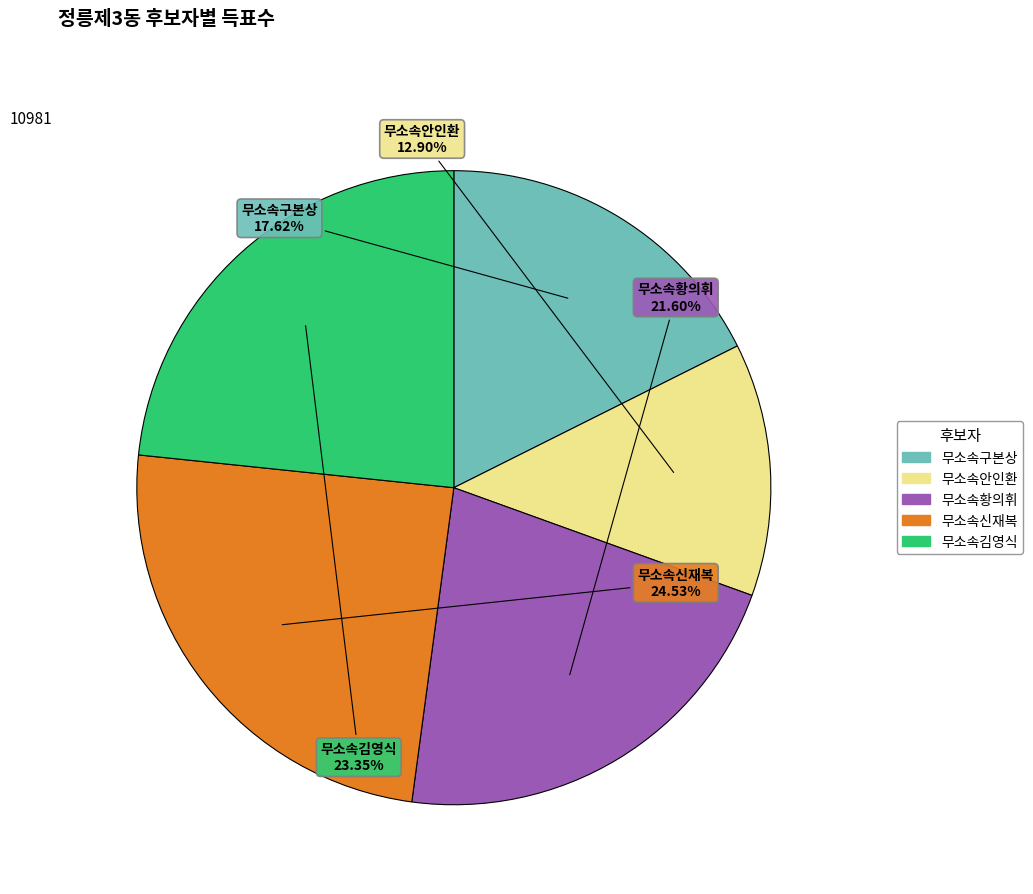

To the nearest percent, what percentage of the pie is 무소속신재복?

25%